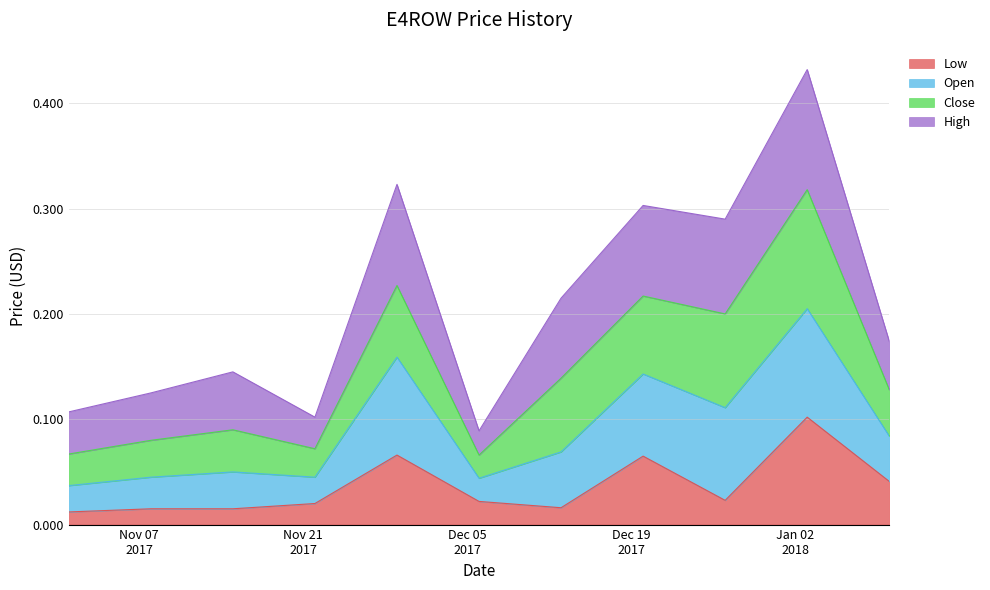

What is the label of the 4th point from the right?

2017-12-20